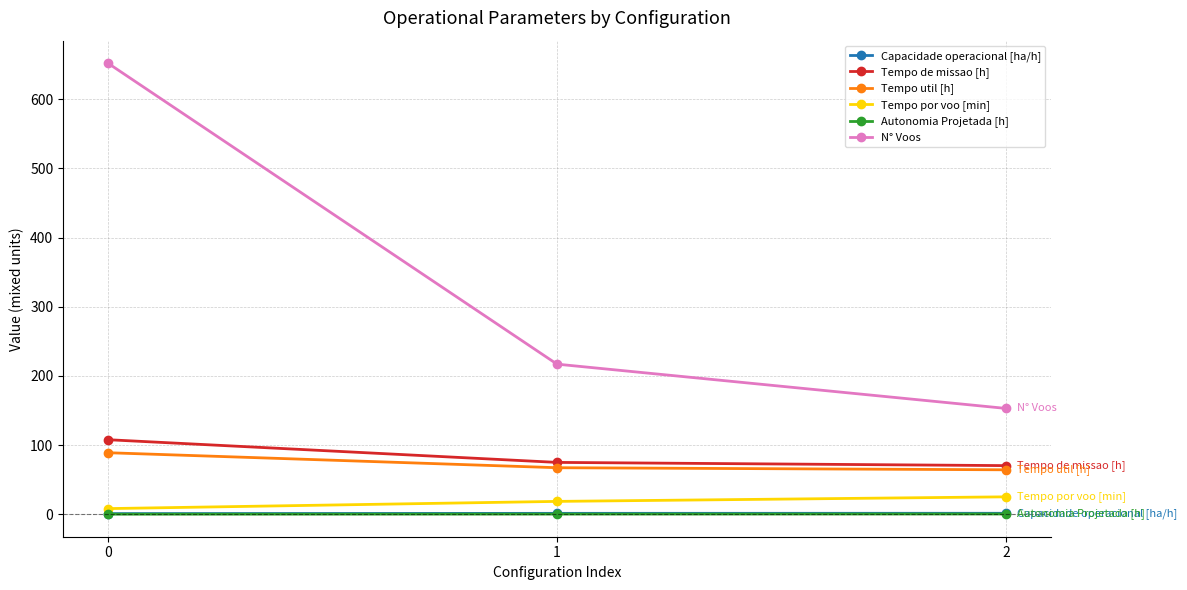

What is the difference between the highest and lowest values at 0?

651.9